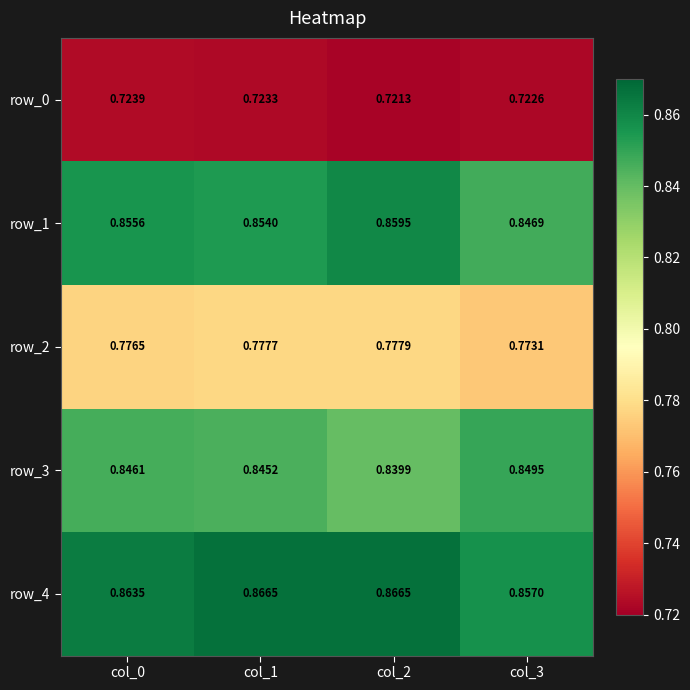

Which series has the largest range (max minus min)?

row_1